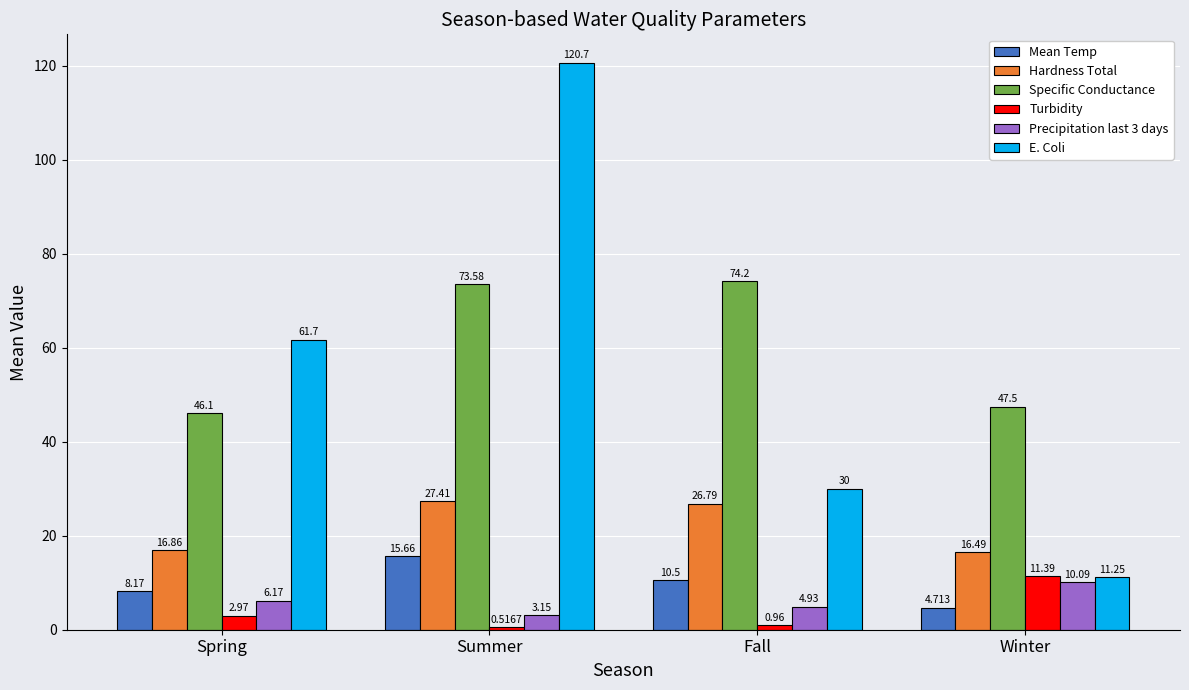

Is it true that Hardness Total equals 7.0 at Winter?

False